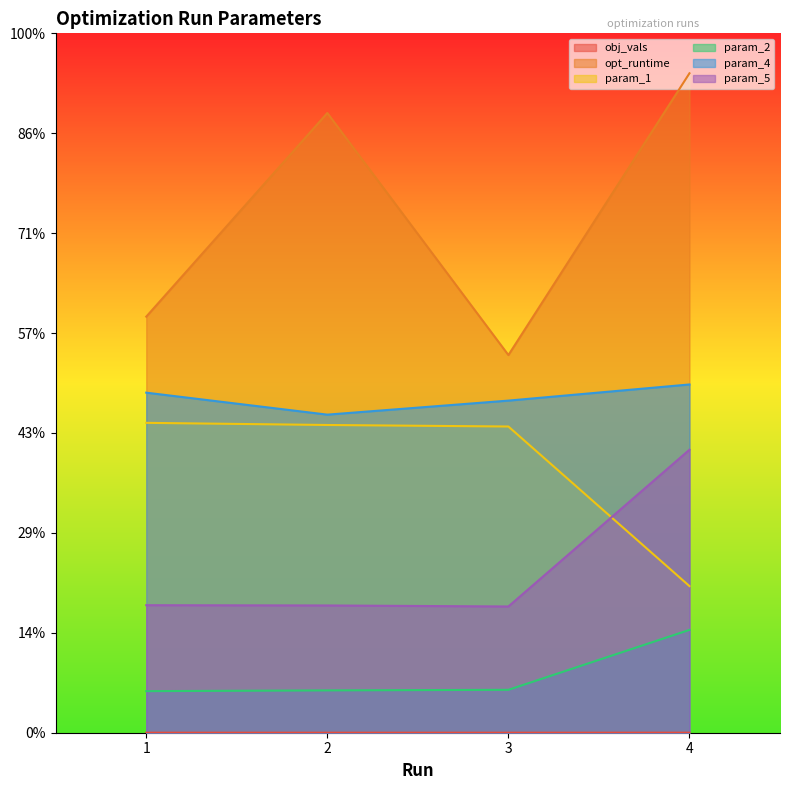

Does the chart display data point markers on the line(s)?

No